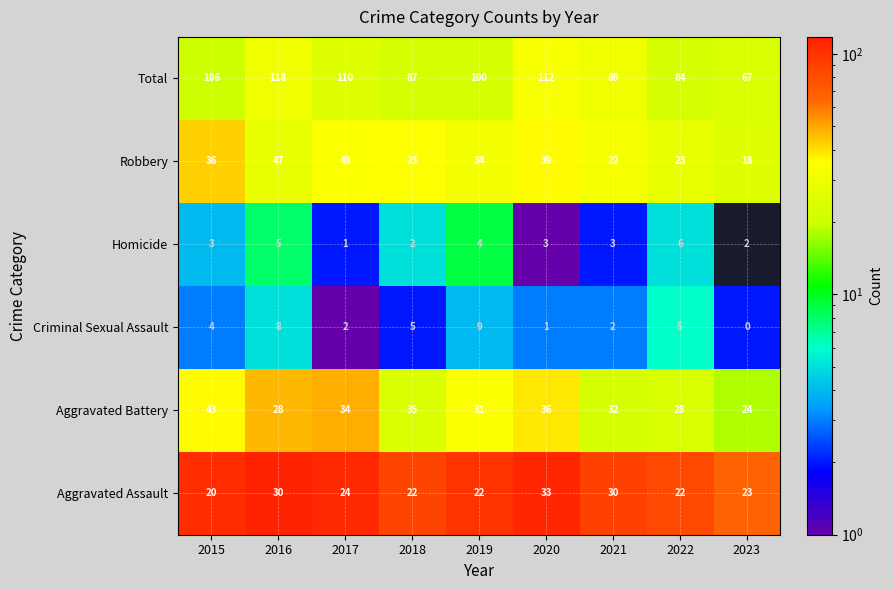

Count the Criminal Sexual Assault values in the range 2 to 5.

5